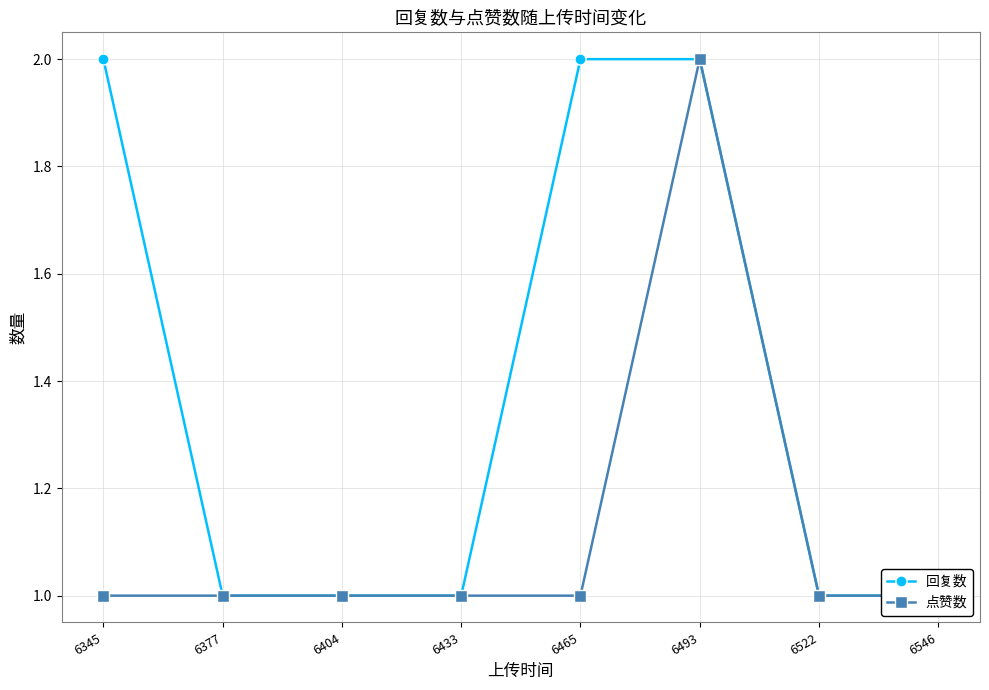

What is the value of the 回复数 point at the 1st from the left?

2